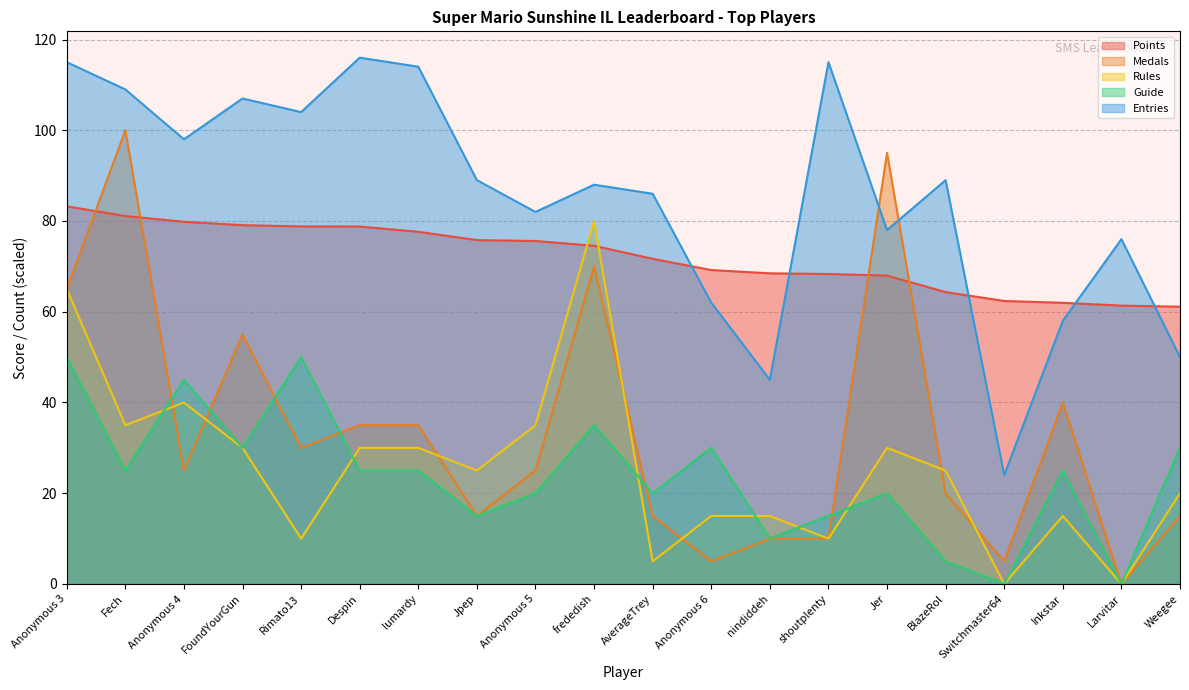

Which series changed the most between frededish and Inkstar?

Rules